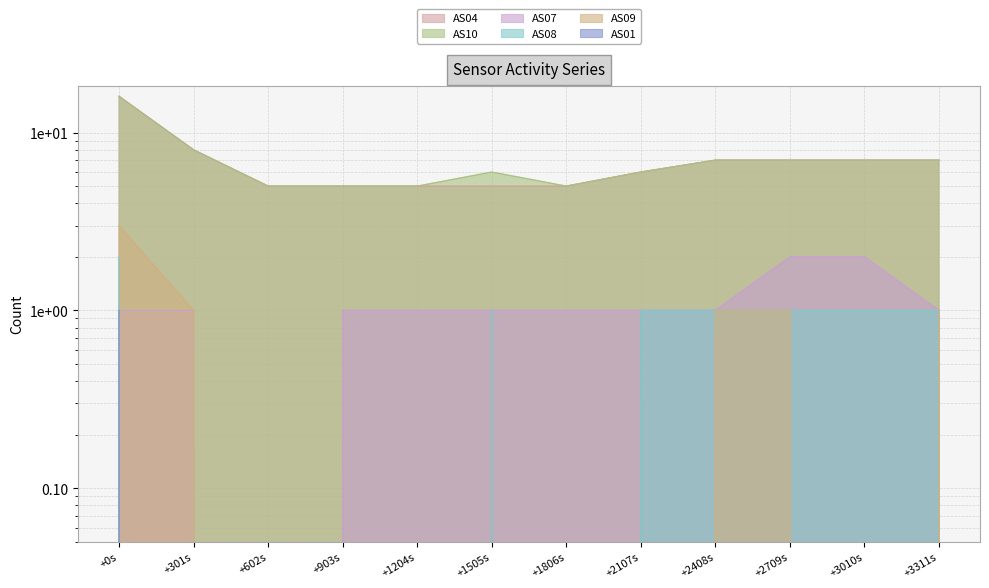

List the series in order of their peak value, lowest first.

AS01, AS07, AS08, AS09, AS04, AS10